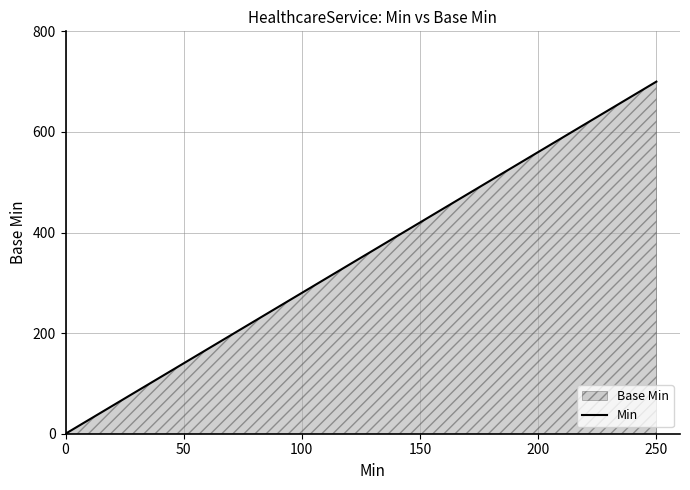

At which category does the chart reach its peak across all series?

250